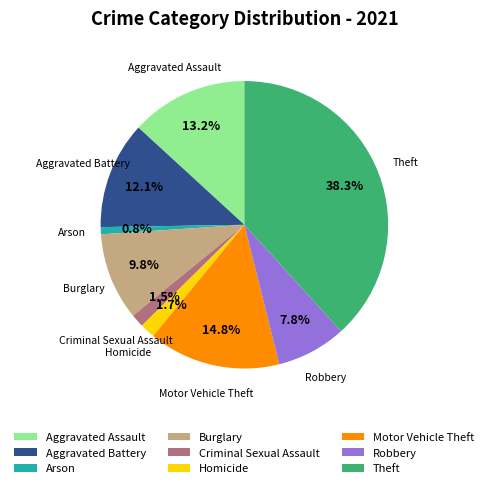

Is there a majority slice in this chart?

No